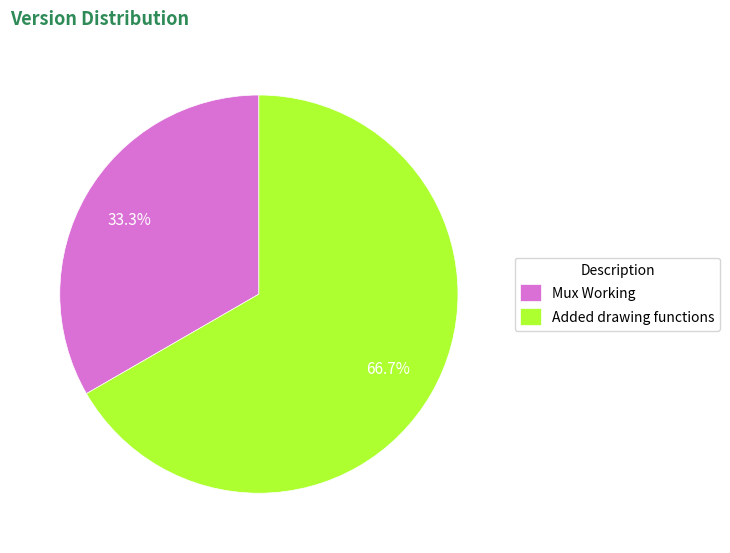

What is the smallest slice in the pie chart?

Mux Working